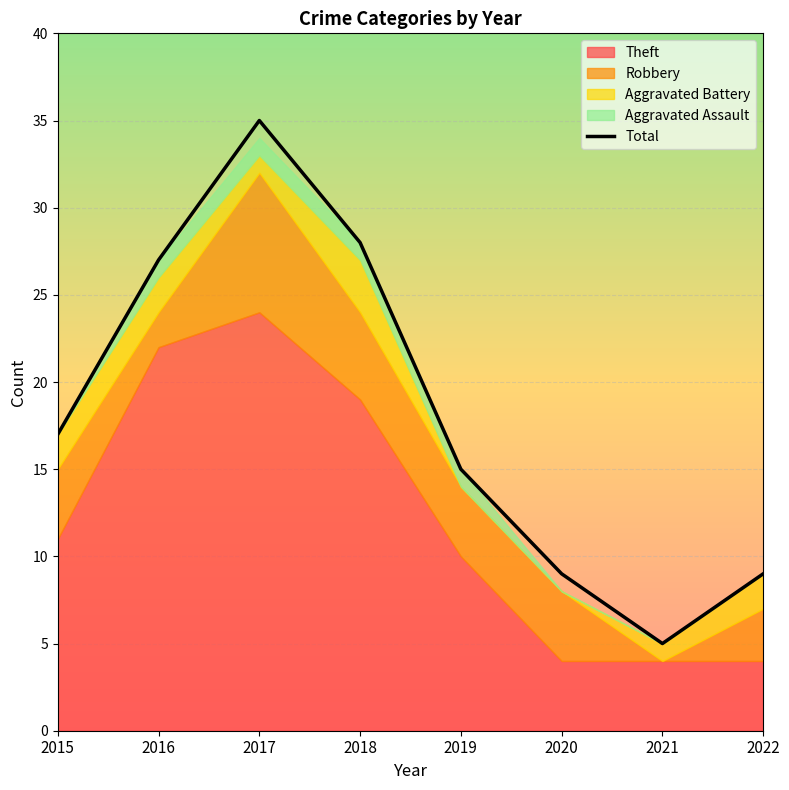

What is the difference between the maximum and minimum values?

30